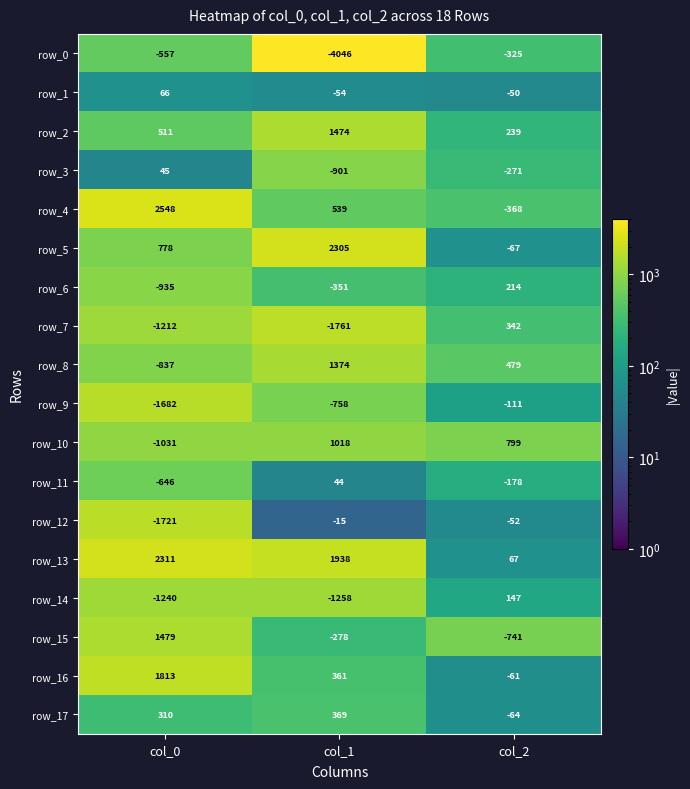

The row_14 series shows -1905 at col_1. True or false?

False